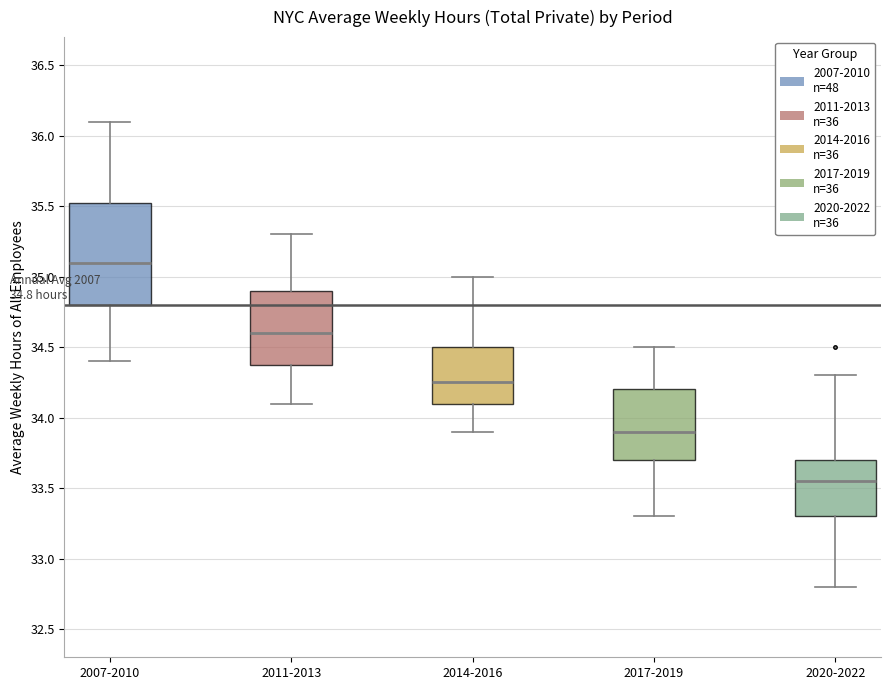

Comparing the boxes themselves (not the whiskers), which one is the tallest?

2007-2010